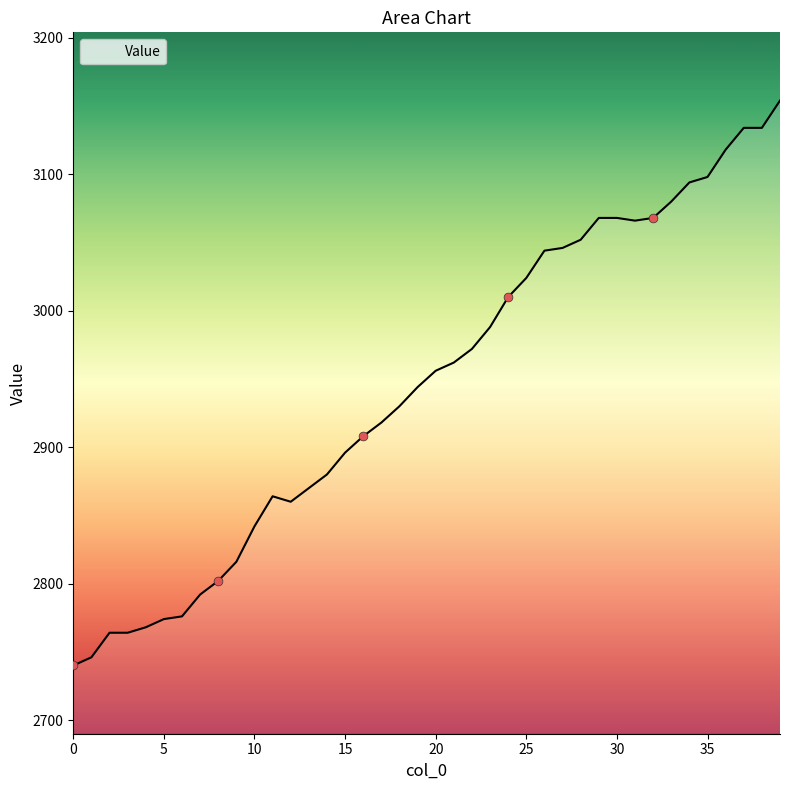

What is the difference between the maximum and minimum values?

414